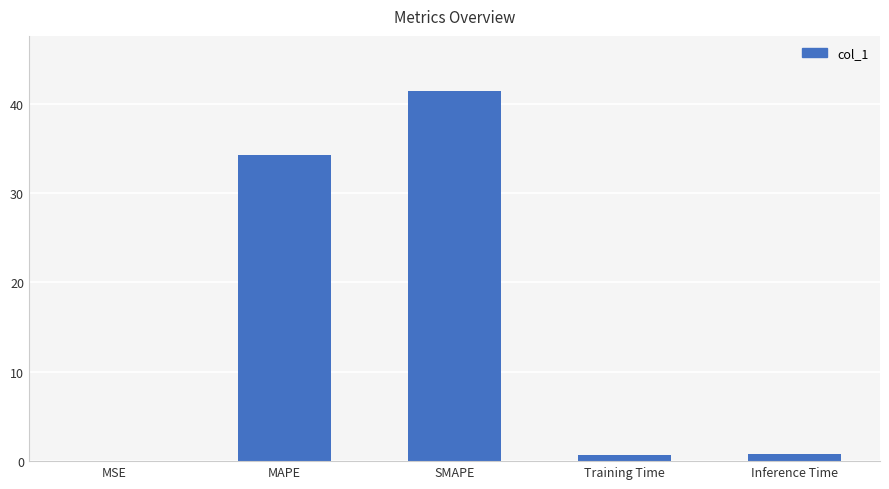

What is the sum of all values?

77.2